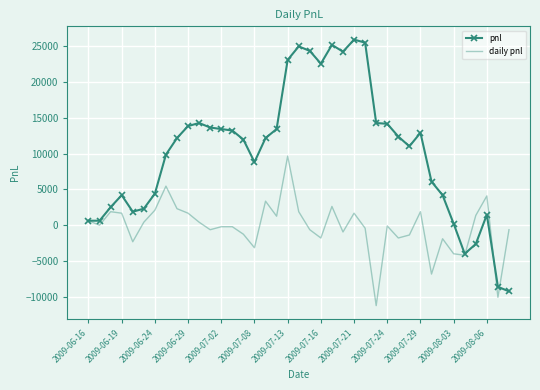

What is the highest value of the daily pnl series?

9660